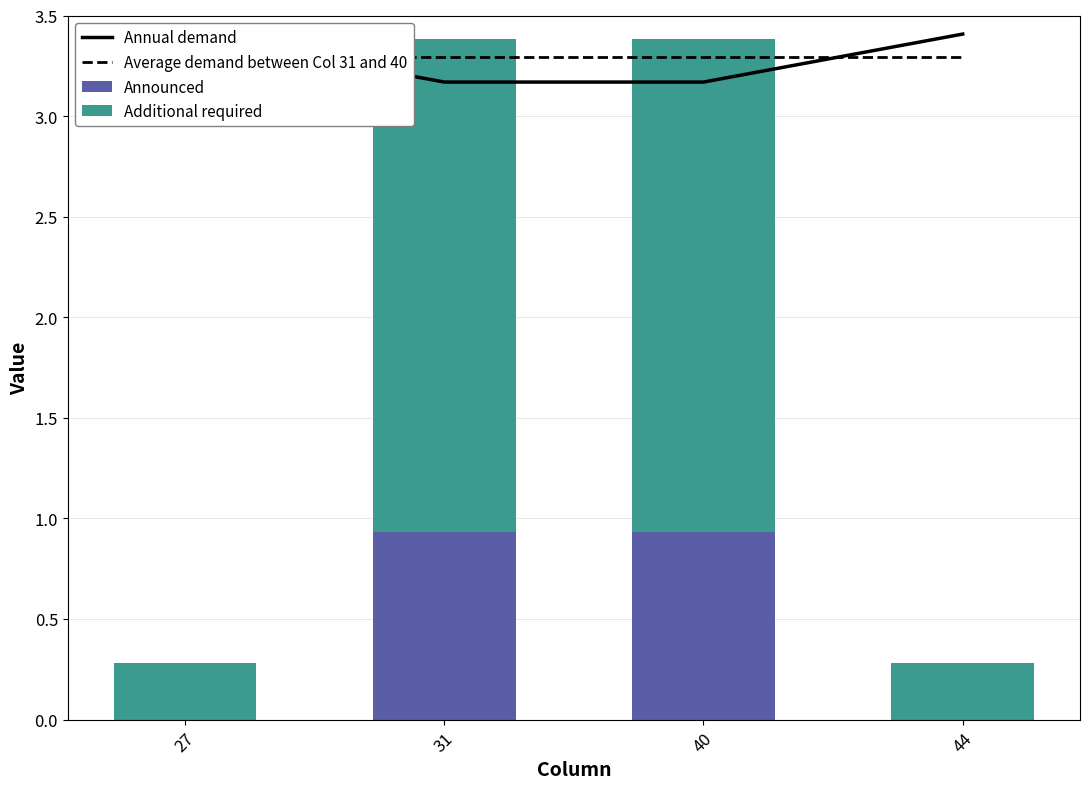

Which label corresponds to the smallest value in the chart?

27